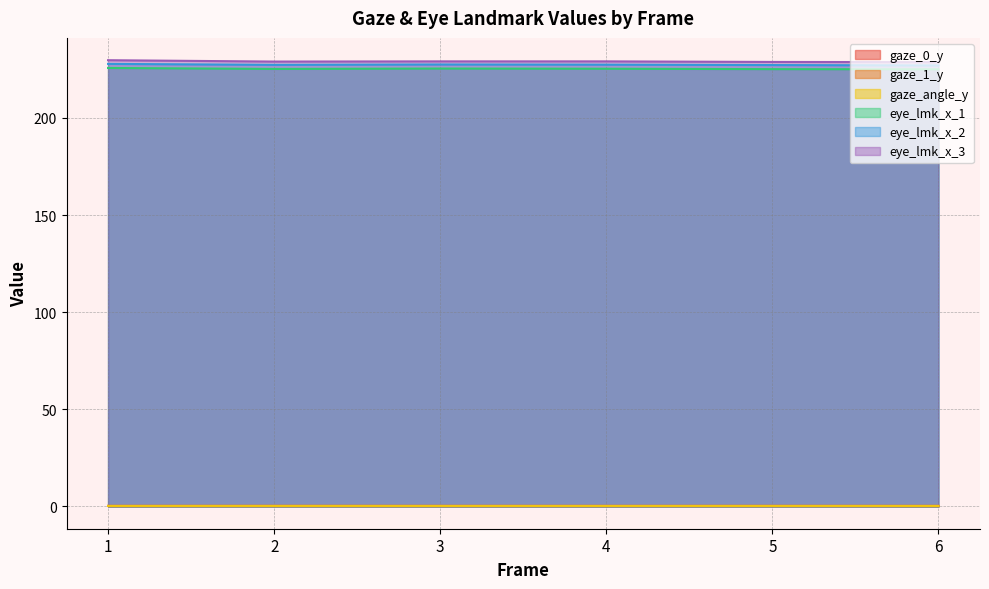

List the series in order of their peak value, lowest first.

gaze_1_y, gaze_angle_y, gaze_0_y, eye_lmk_x_1, eye_lmk_x_2, eye_lmk_x_3